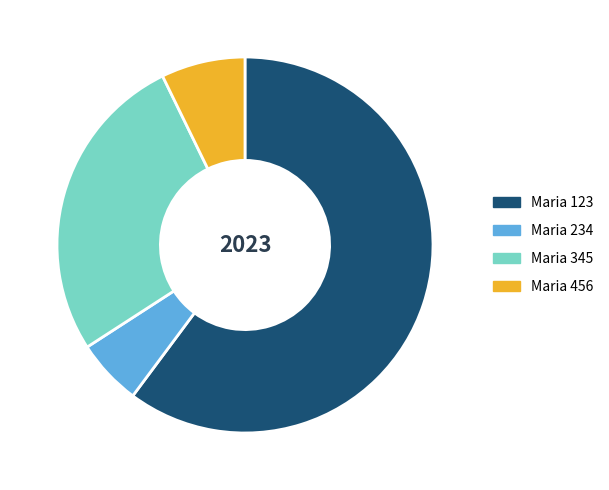

Does any single category account for the majority?

Yes